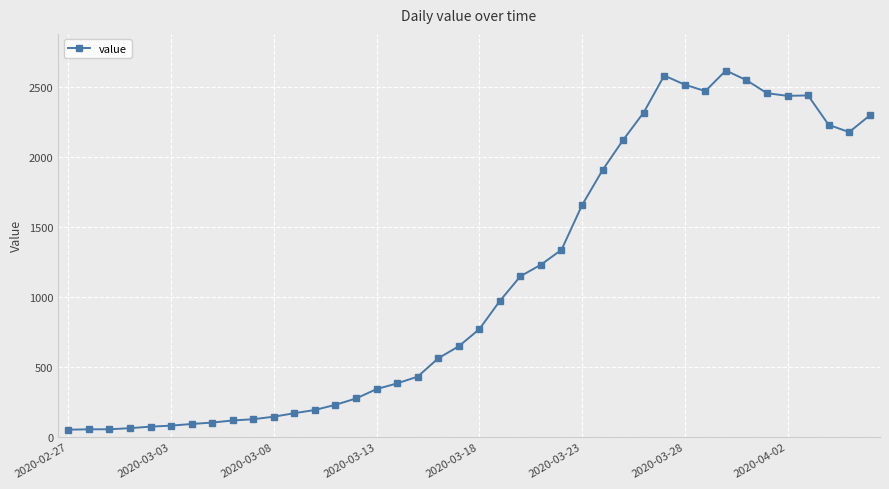

What is the sum of all values?

44396